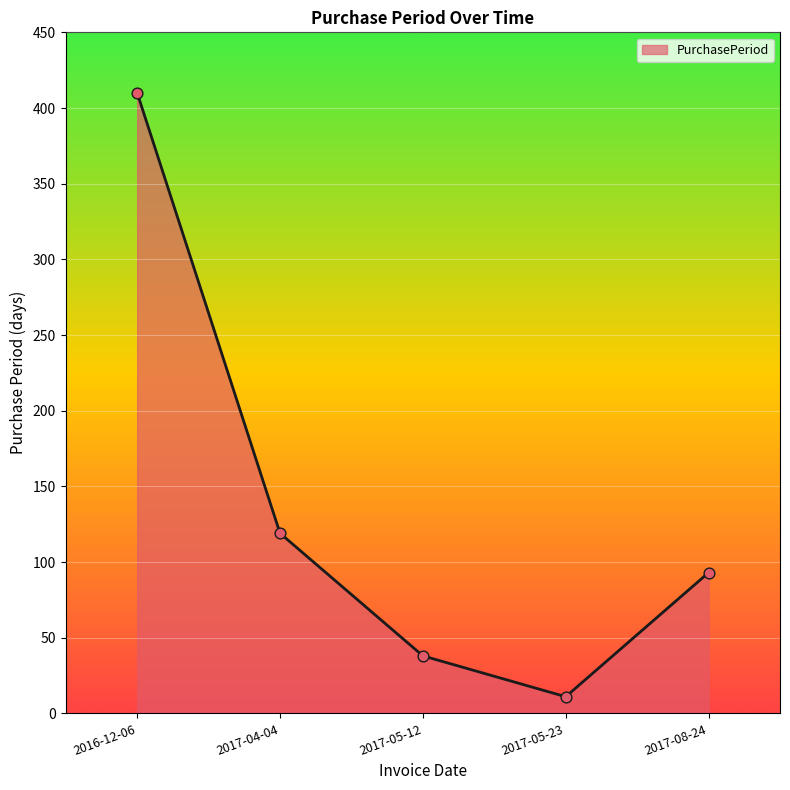

Which has a higher value, 2017-05-23 or 2016-12-06?

2016-12-06